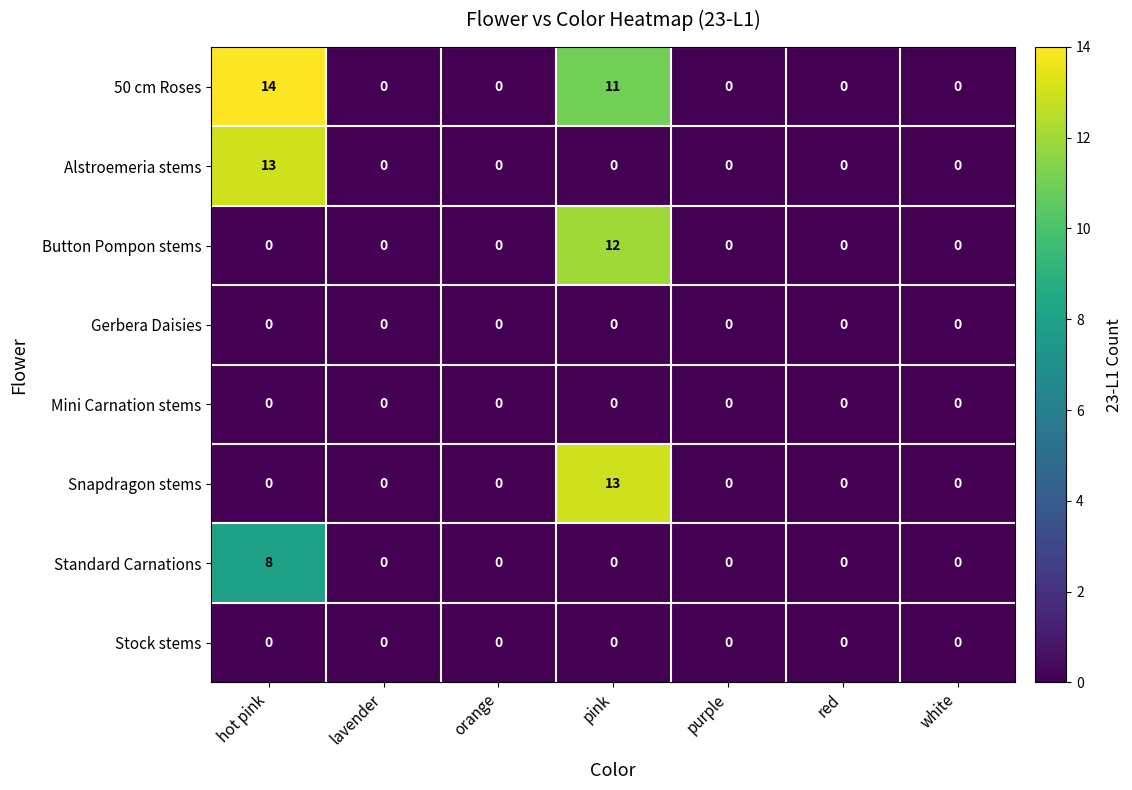

The value of Stock stems at pink is 0. True or false?

True